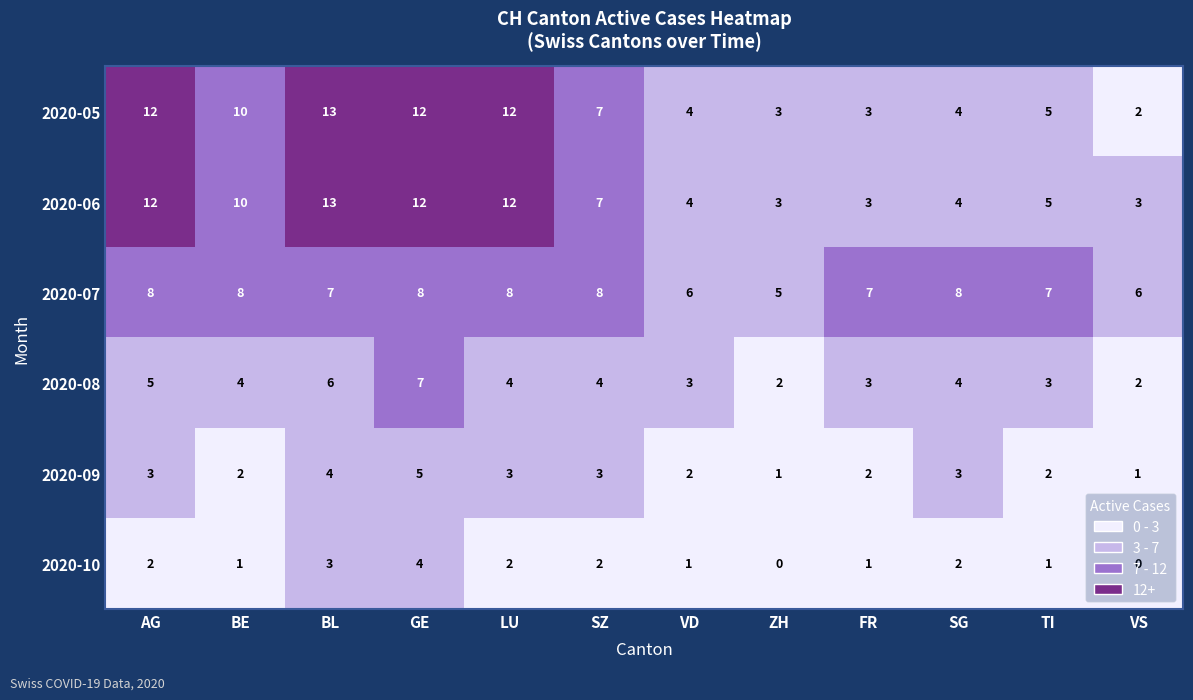

True or false: 2020-08 has a value of 6 at BL.

True